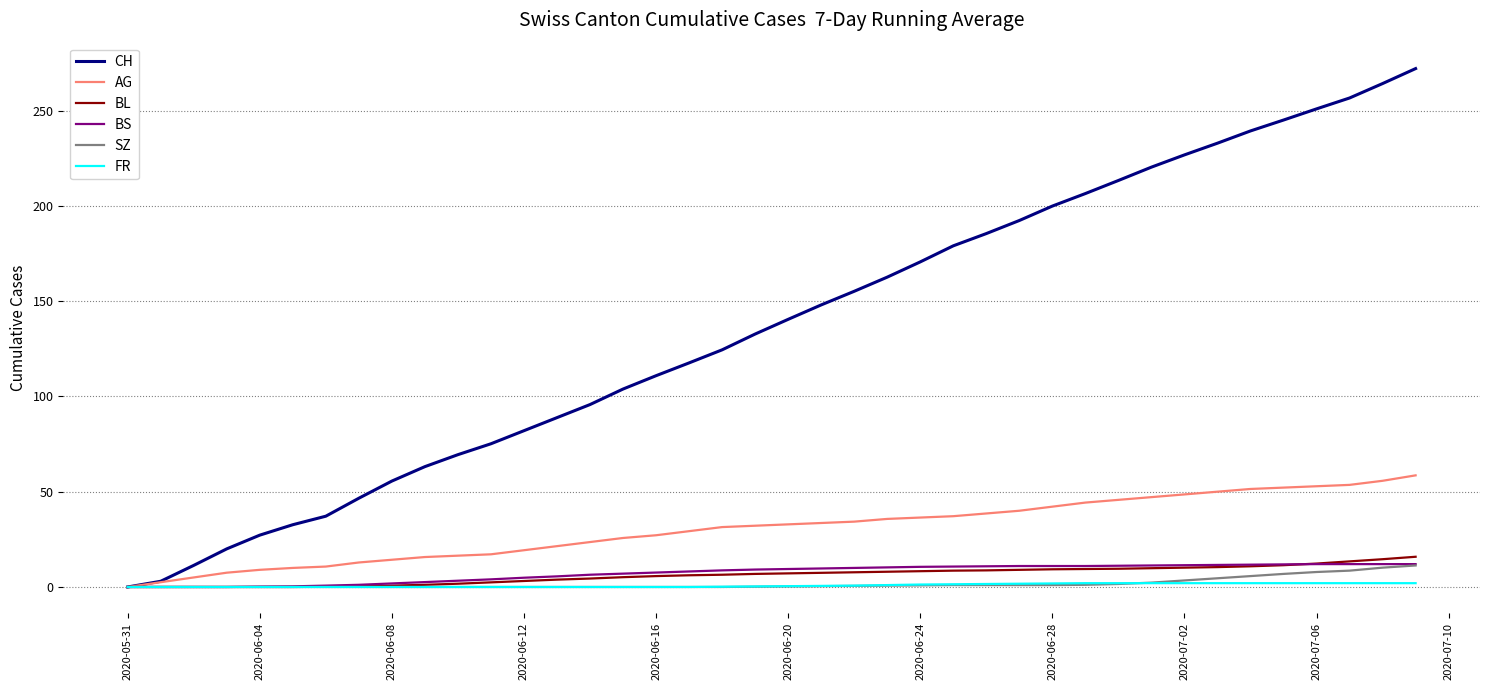

How many series are shown in this chart?

6